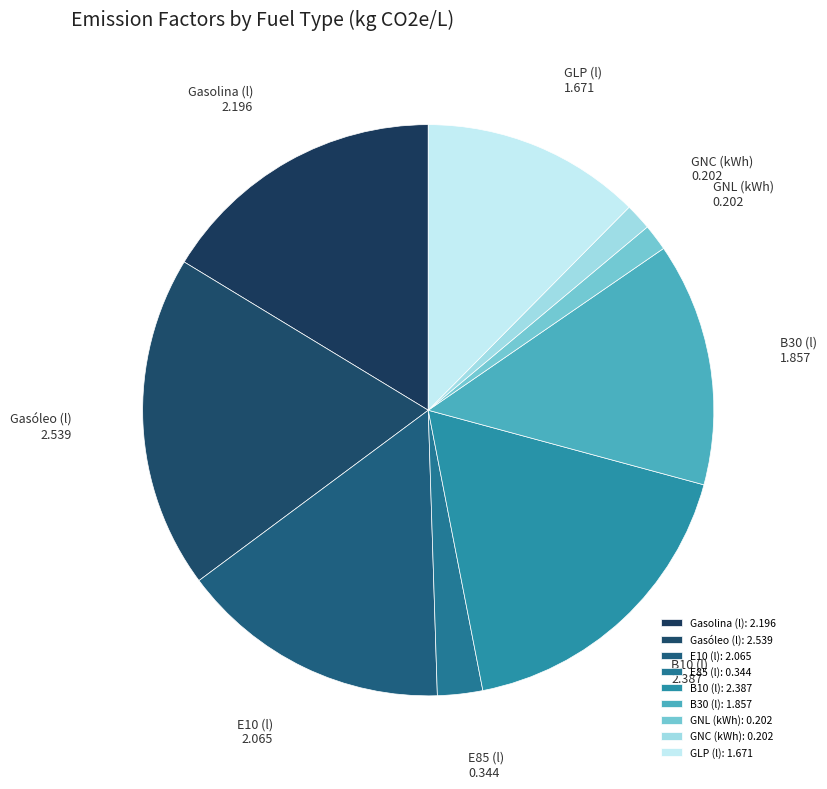

Count the number of slices in the pie.

9